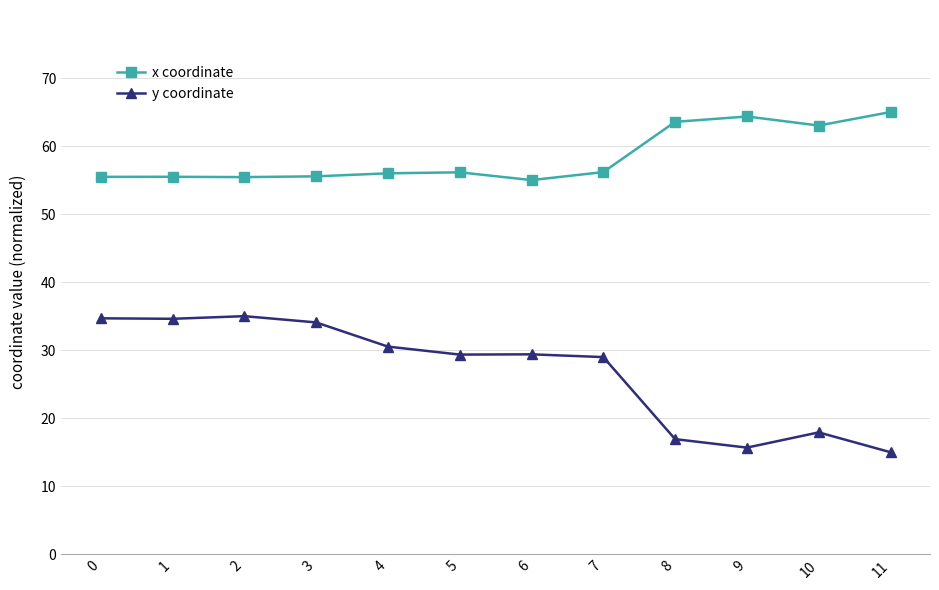

What is the spread (max minus min) of values at 8?

46.6